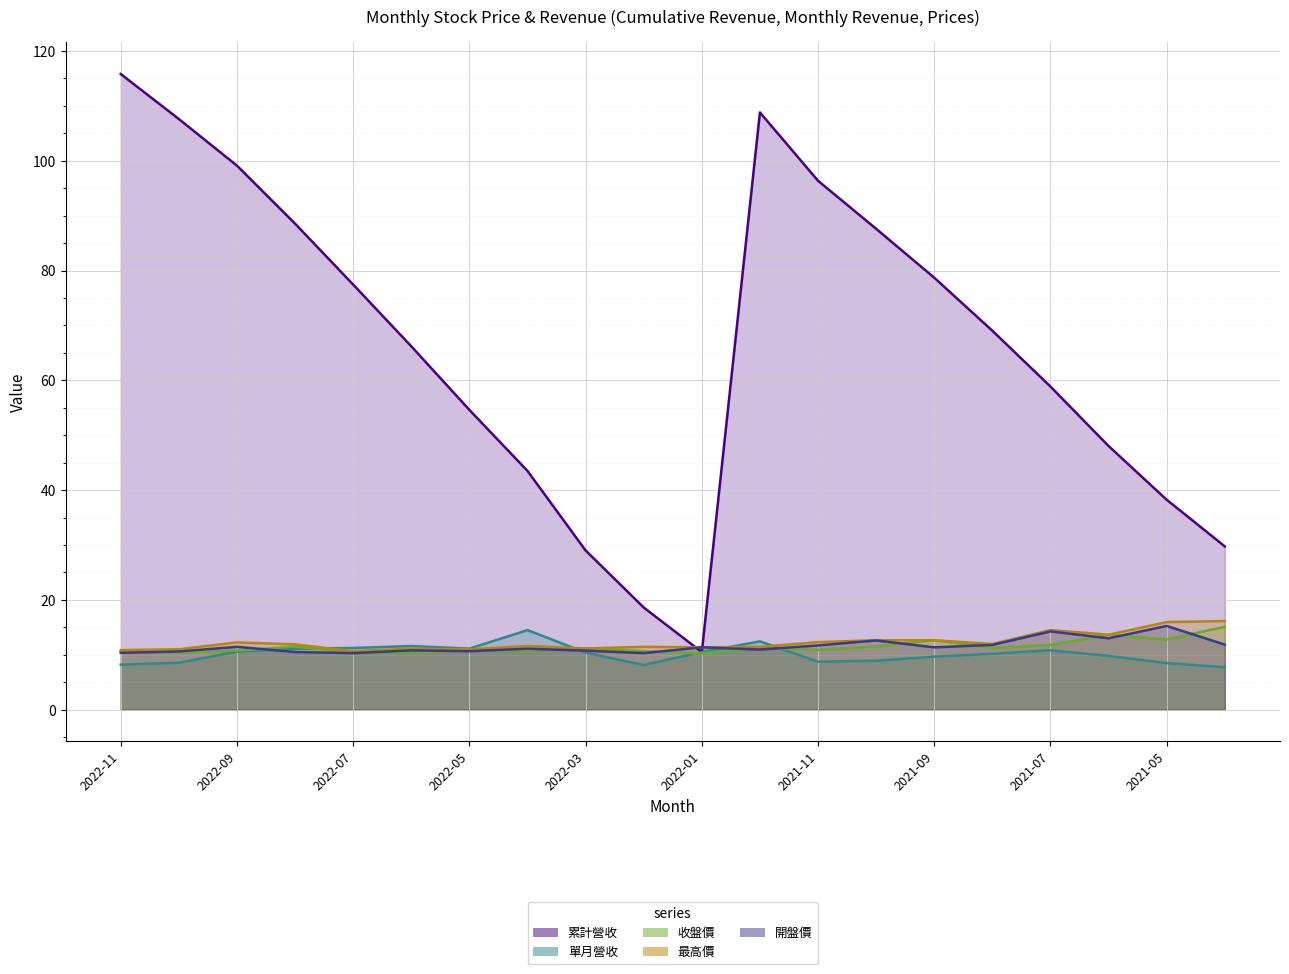

What is the sum of the 最高價 values at 2021-05 and 2021-06?

29.6